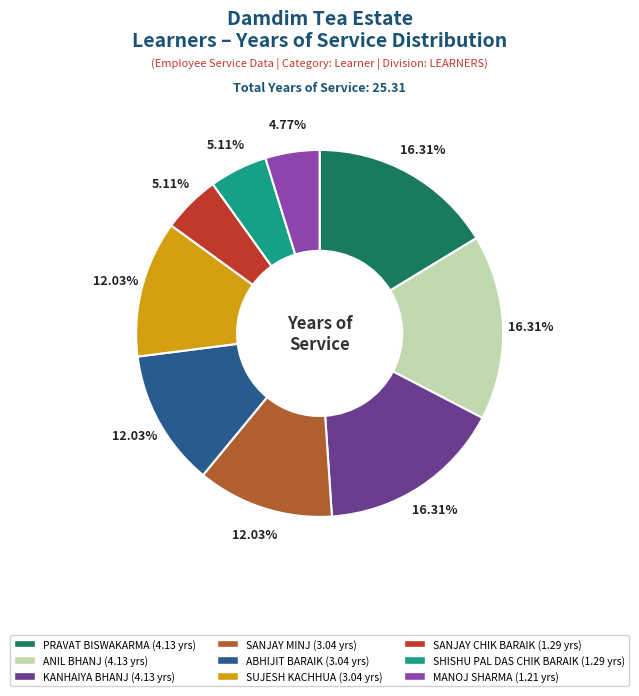

Count the number of slices in the pie.

9